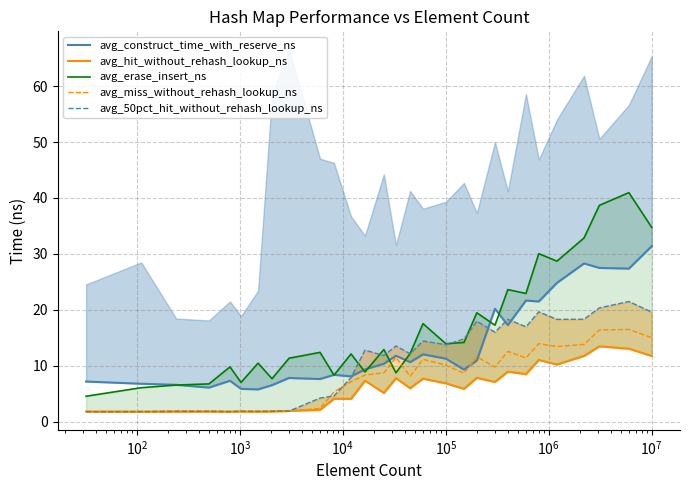

What is the highest value of the avg_miss_without_rehash_lookup_ns series?

16.5